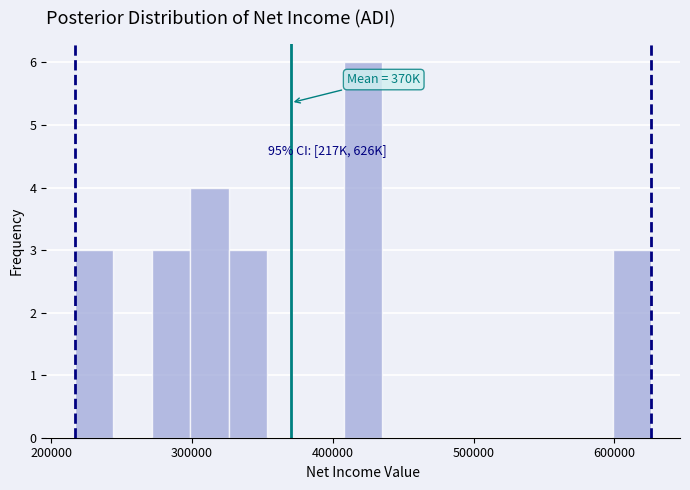

Read against the x-axis, roughly where is the centre of the tallest bar?

420000